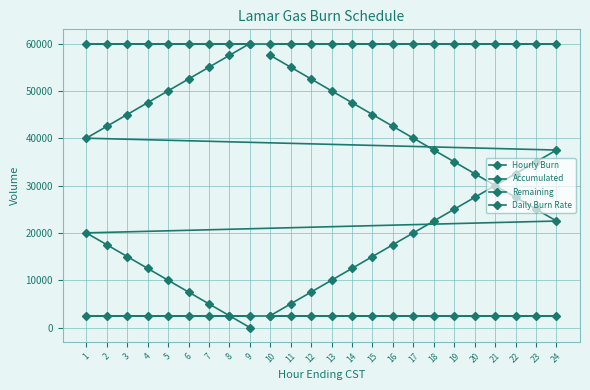

Which series has the largest total across all categories?

Daily Burn Rate